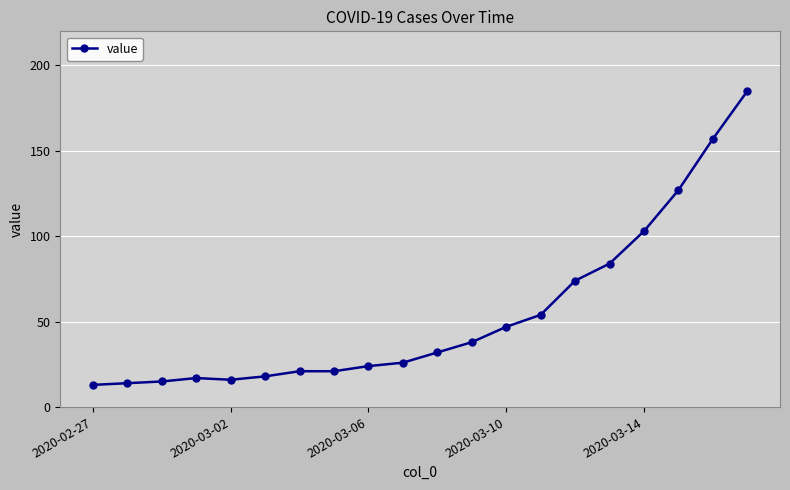

What is the minimum value shown in the chart?

13